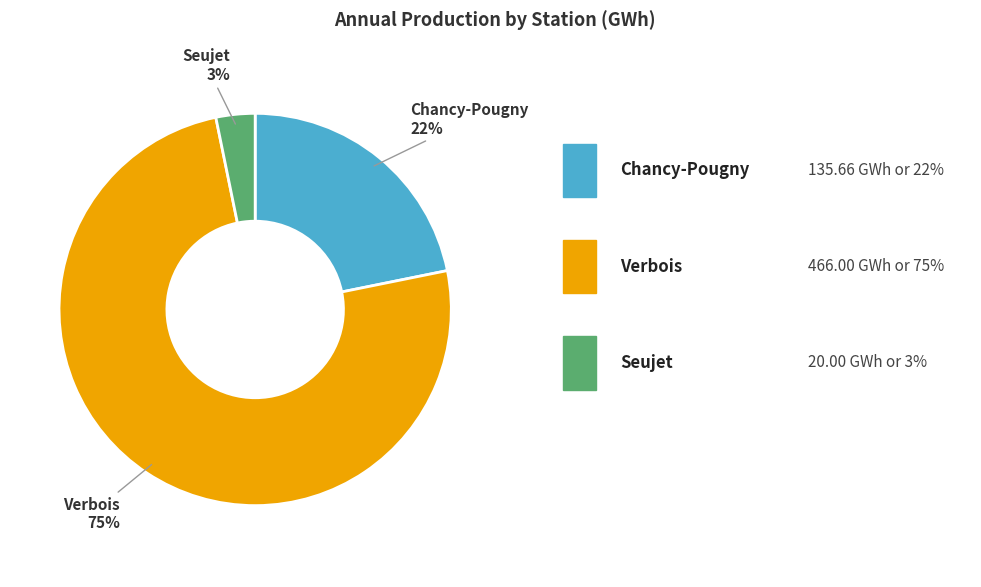

Does any single category account for the majority?

Yes